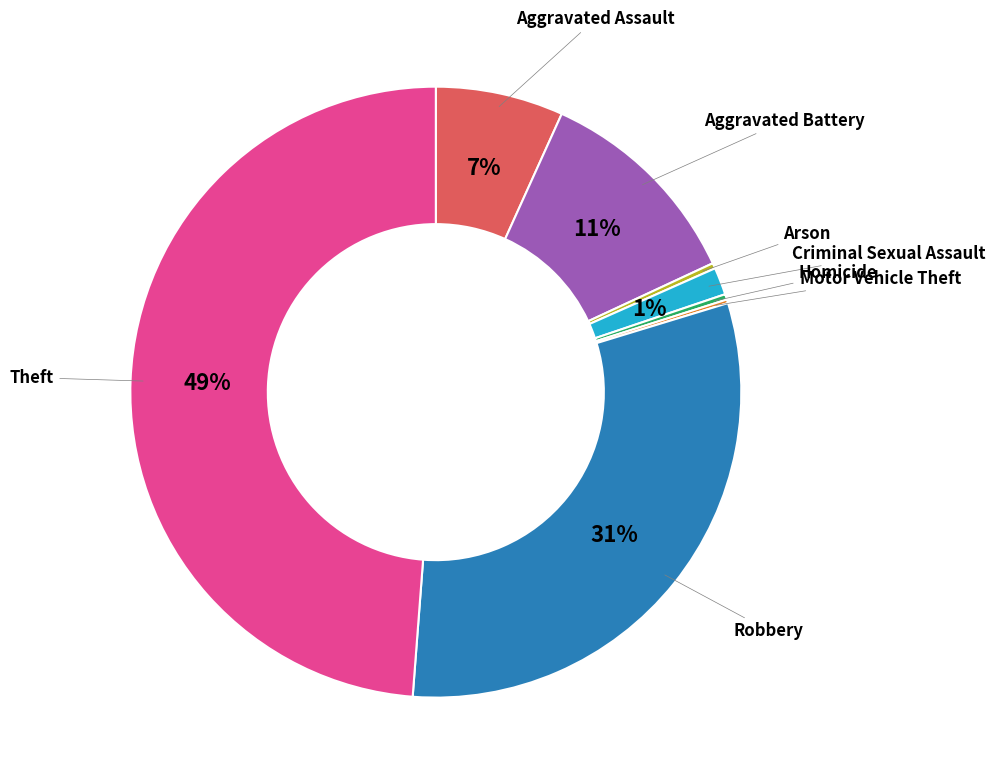

Which has a higher value, Homicide or Theft?

Theft